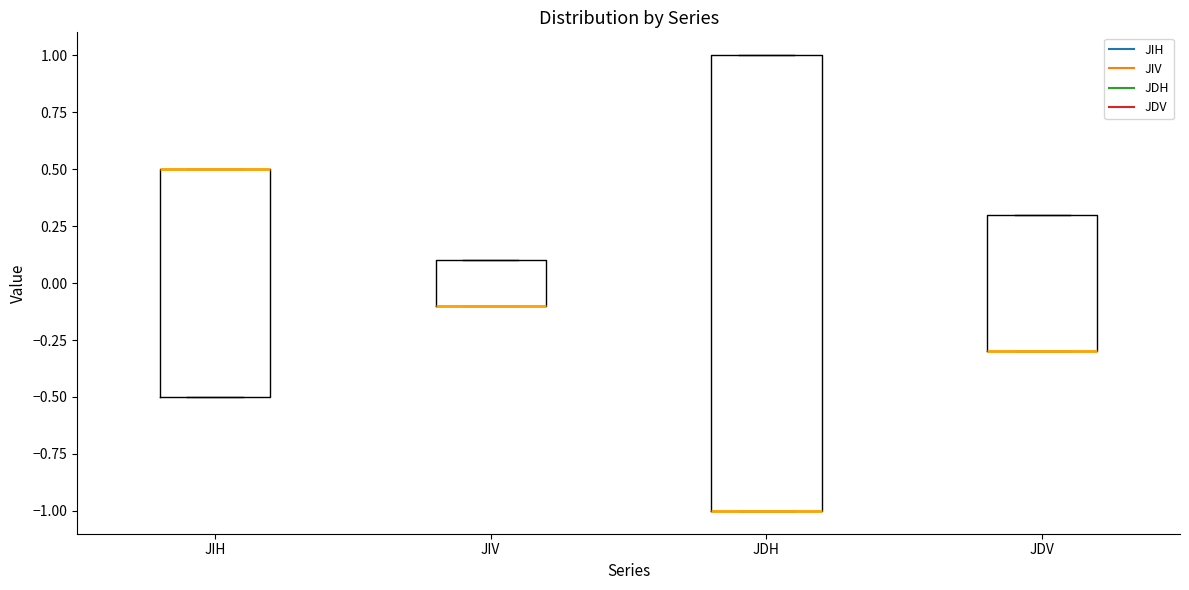

Reading left to right, transcribe this box plot: for each box, give where its median line is, the range the box spans, and where its two whiskers end, as read against the y-axis. The values are not printed on the chart, so give them approximately, as read against the axis.

JIH: median 0.5 (drawn on the box's upper edge), box -0.5 to 0.5, whiskers -0.5 to 0.5
JIV: median -0.1 (drawn on the box's lower edge), box -0.1 to 0.1, whiskers -0.1 to 0.1
JDH: median -1.0 (drawn on the box's lower edge), box -1.0 to 1.0, whiskers -1.0 to 1.0
JDV: median -0.3 (drawn on the box's lower edge), box -0.3 to 0.3, whiskers -0.3 to 0.3